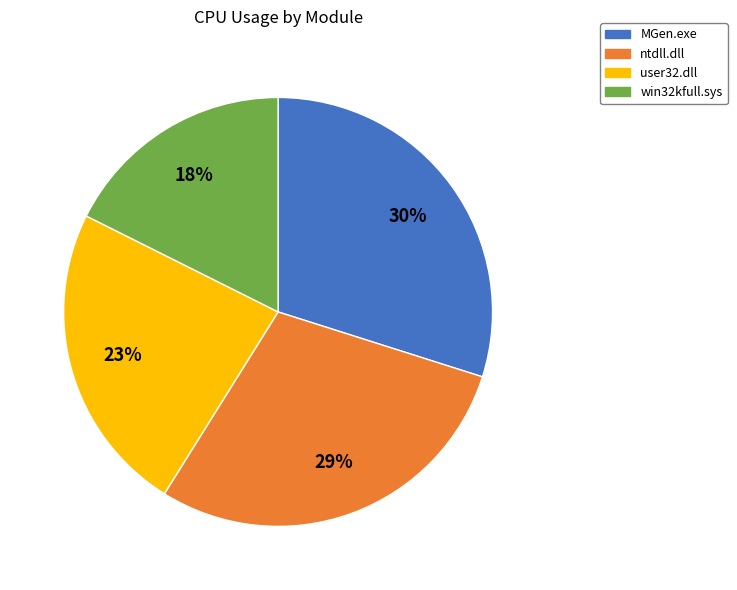

Does any single category account for the majority?

No